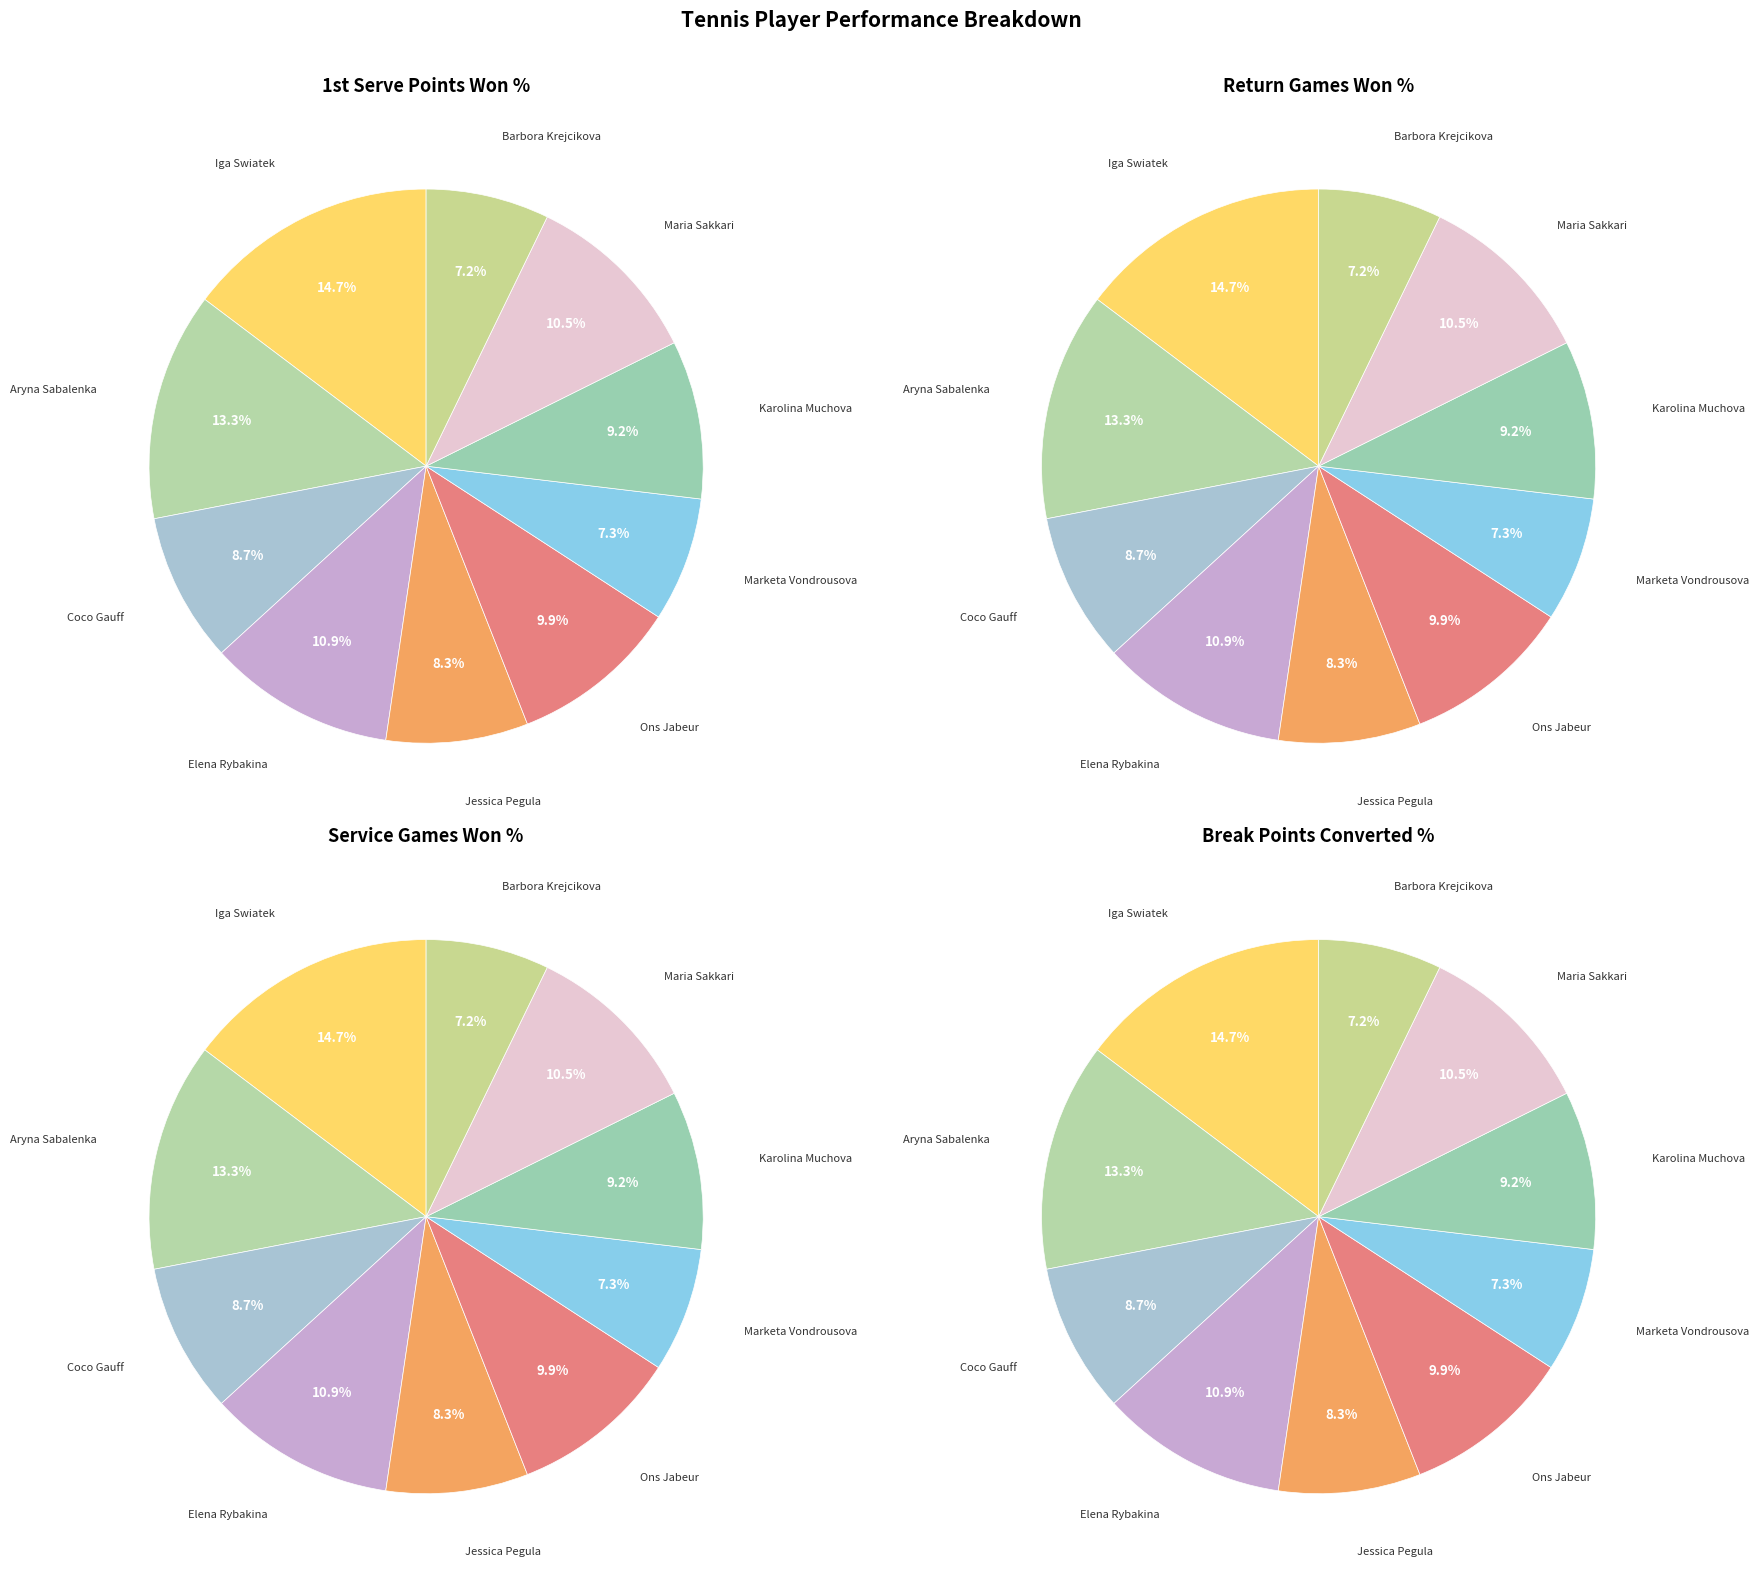

How many segments does this pie chart have?

40